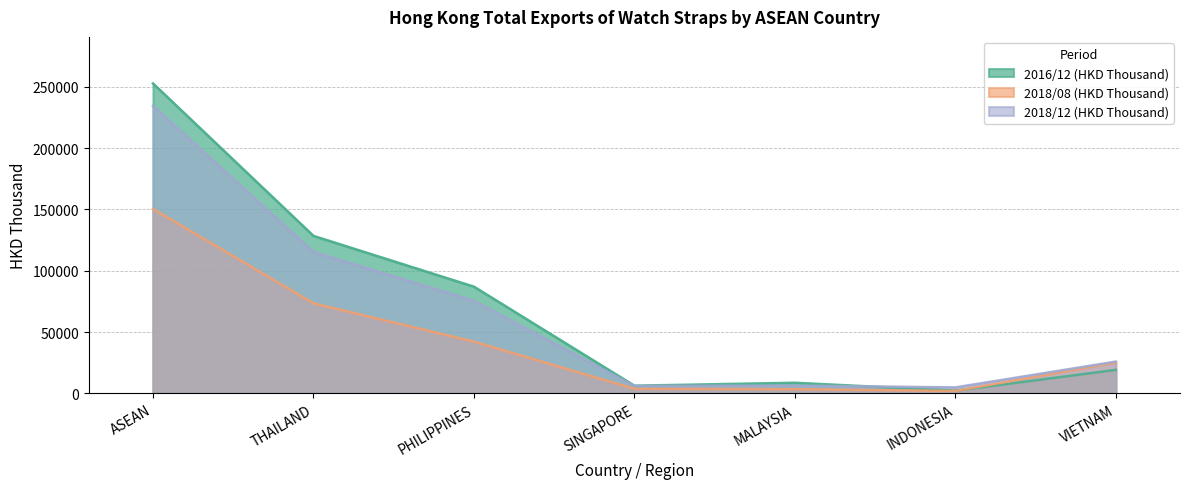

What are all the series names shown in the legend?

2016/12 (HKD Thousand), 2018/08 (HKD Thousand), 2018/12 (HKD Thousand)